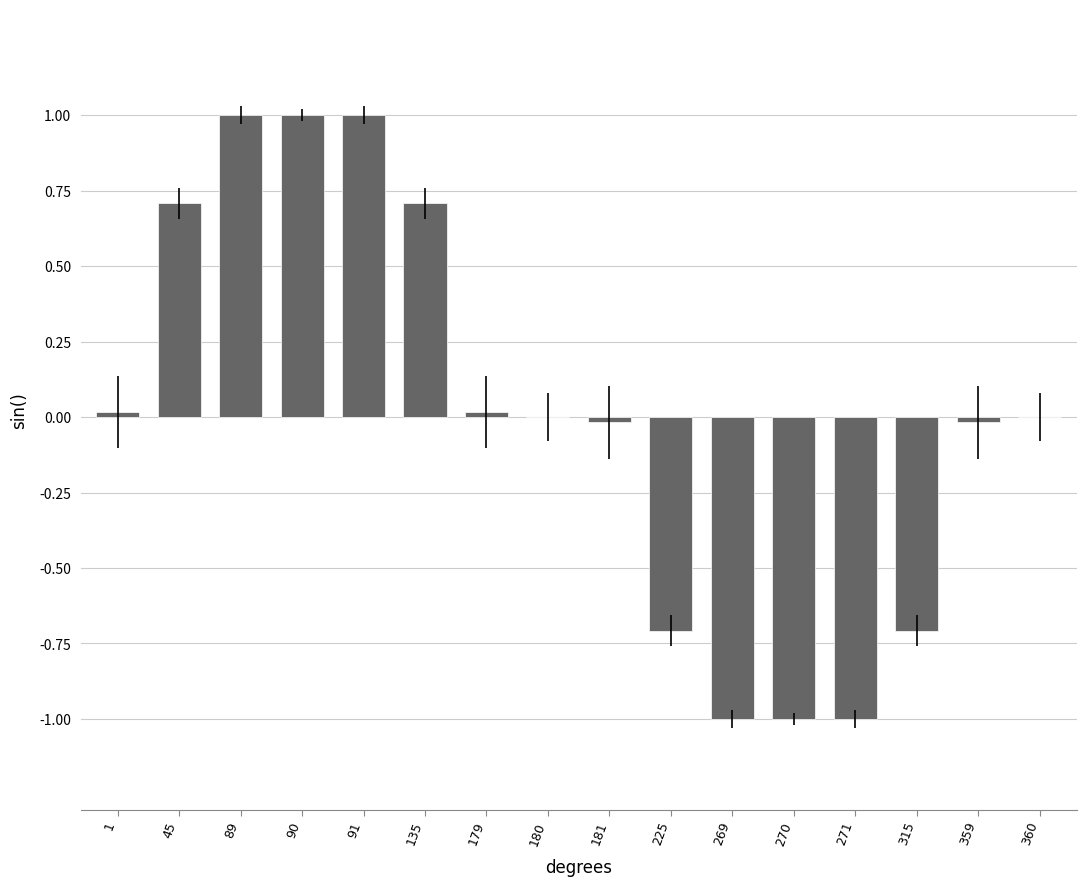

What is the maximum value shown in the chart?

1.0